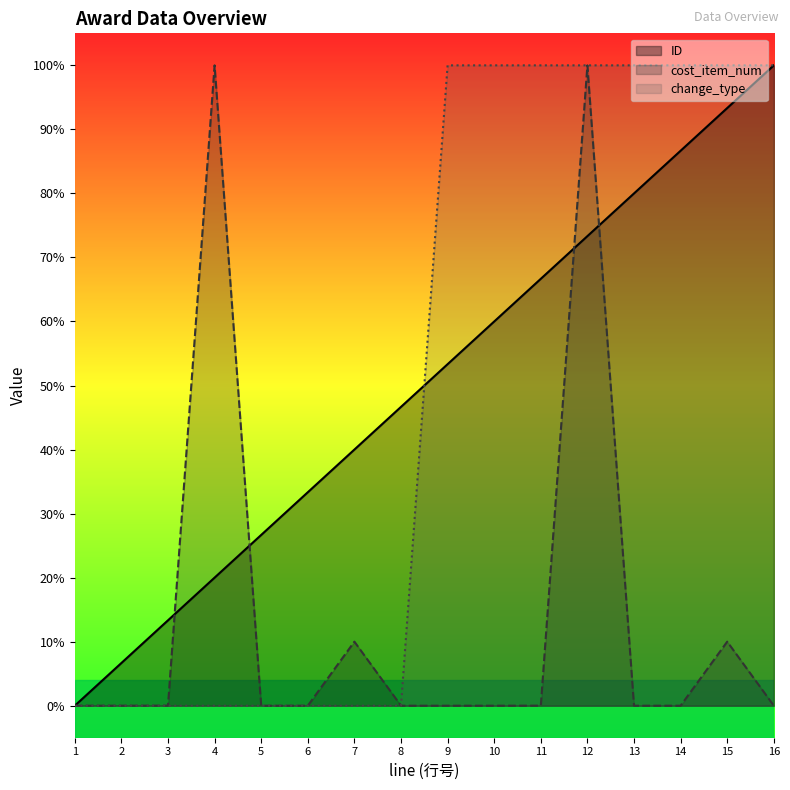

Between 8 and 14, which series saw the biggest shift?

change_type